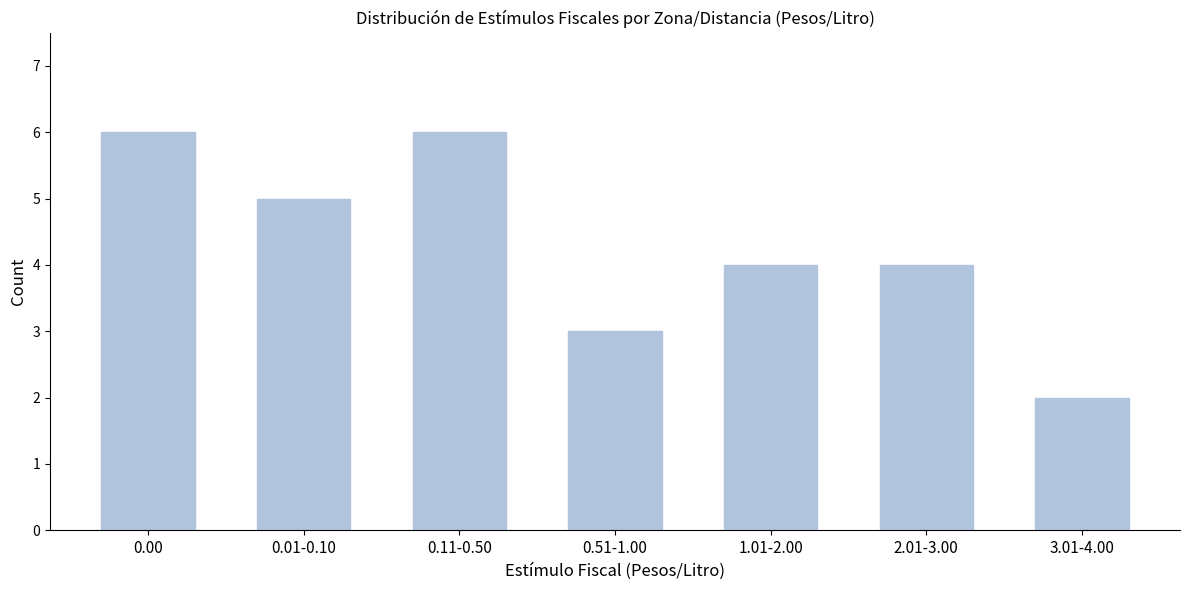

Reading right to left, transcribe all the data shown in this chart.

3.01-4.00=2	2.01-3.00=4	1.01-2.00=4	0.51-1.00=3	0.11-0.50=6	0.01-0.10=5	0.00=6